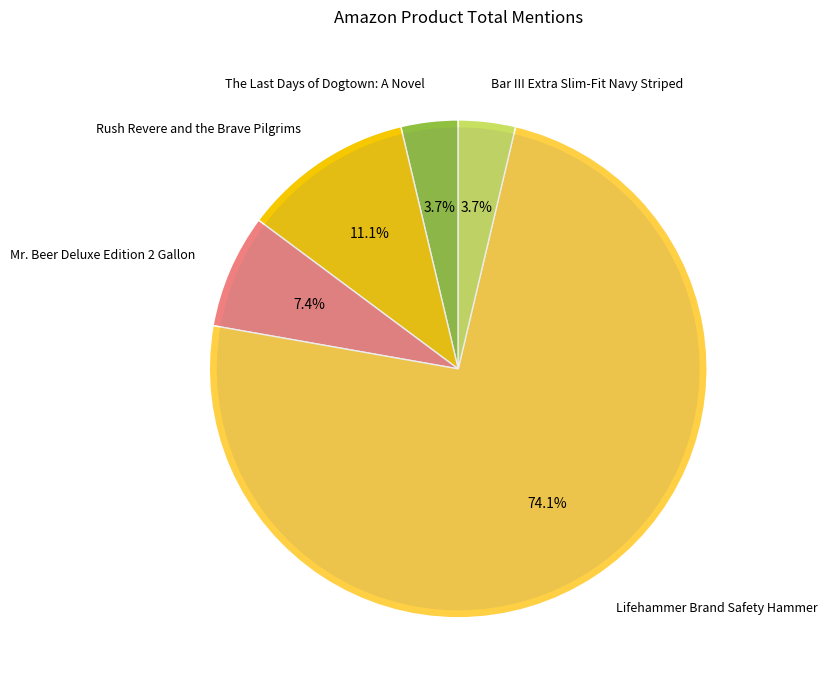

What portion of the pie excludes Rush Revere and the Brave Pilgrims?

88.9%